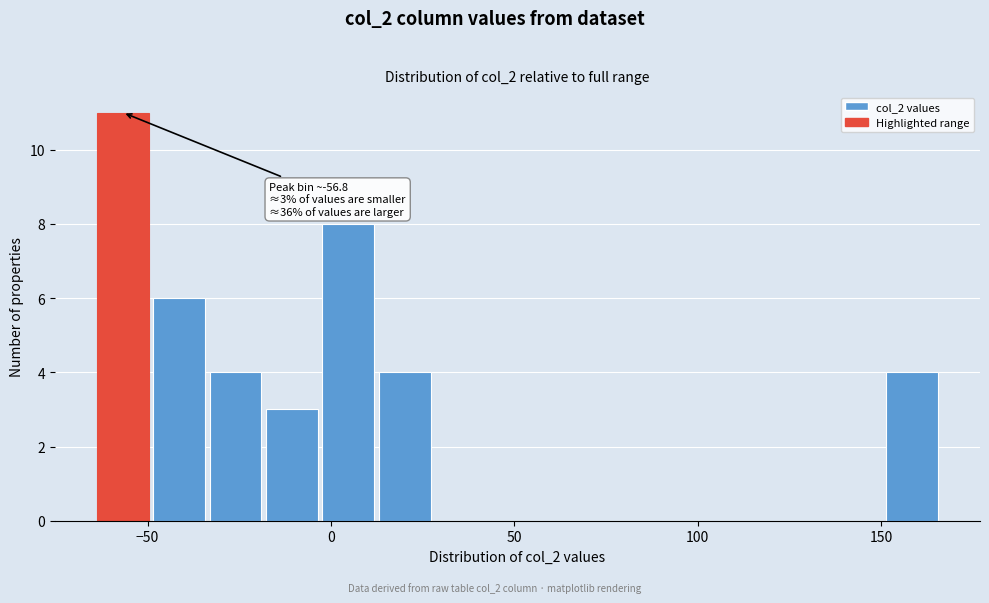

Read against the x-axis, roughly where is the centre of the tallest bar?

-55